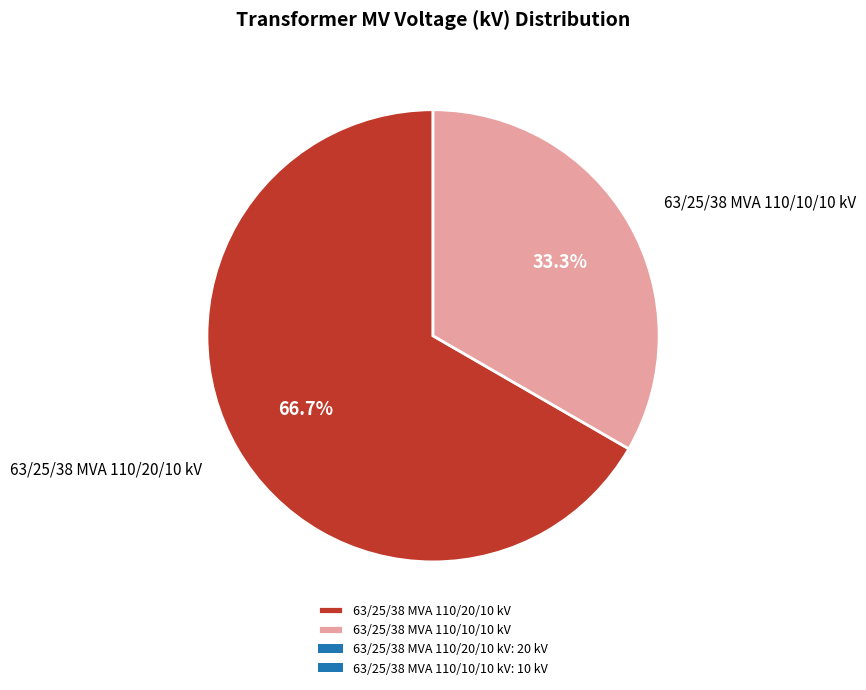

Is it true that 63/25/38 MVA 110/10/10 kV is 25% of the pie?

False